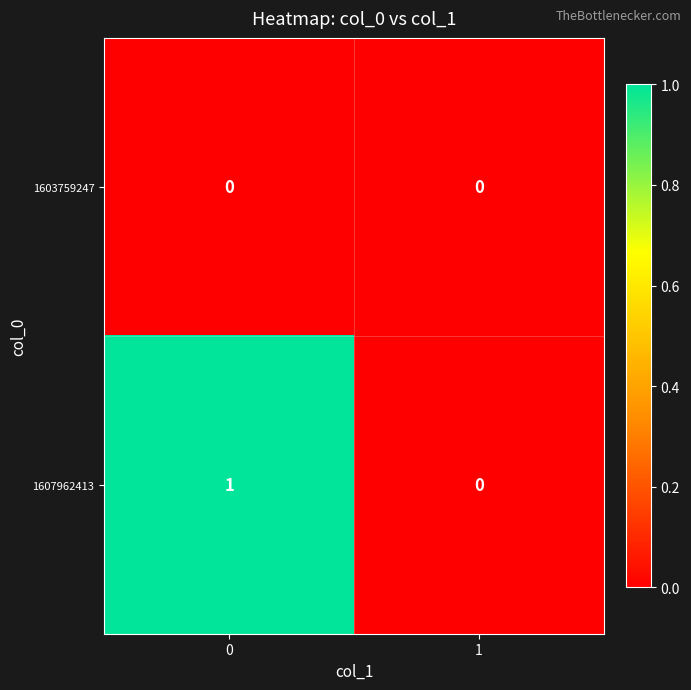

What is the total value across all series at 0?

1